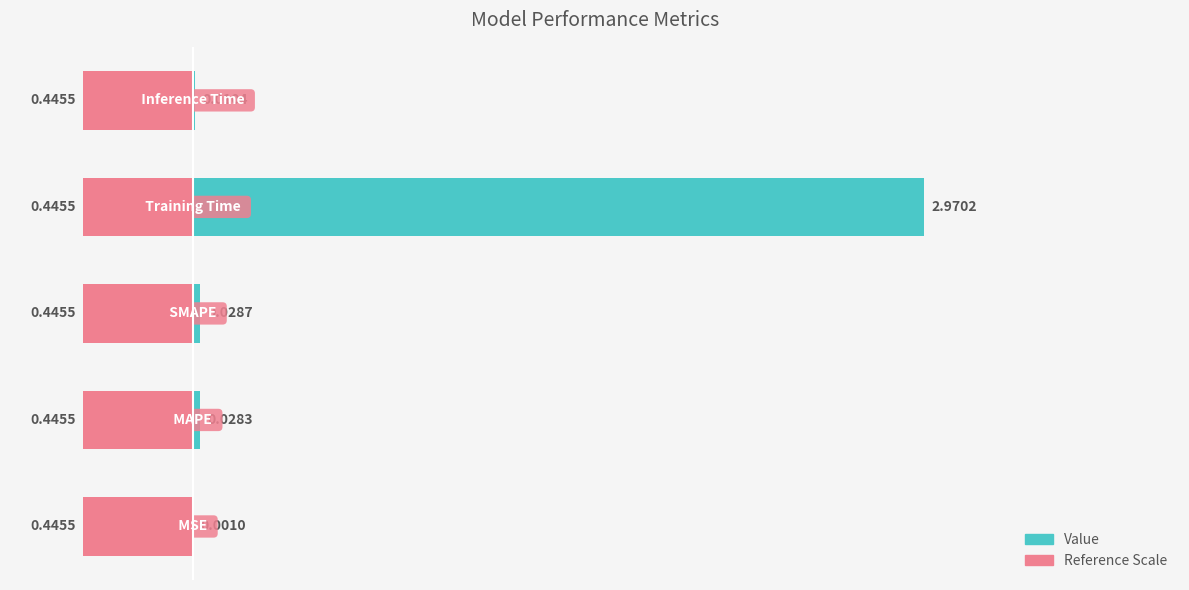

Rank the categories by value from highest to lowest.

3, 2, 1, 4, 0